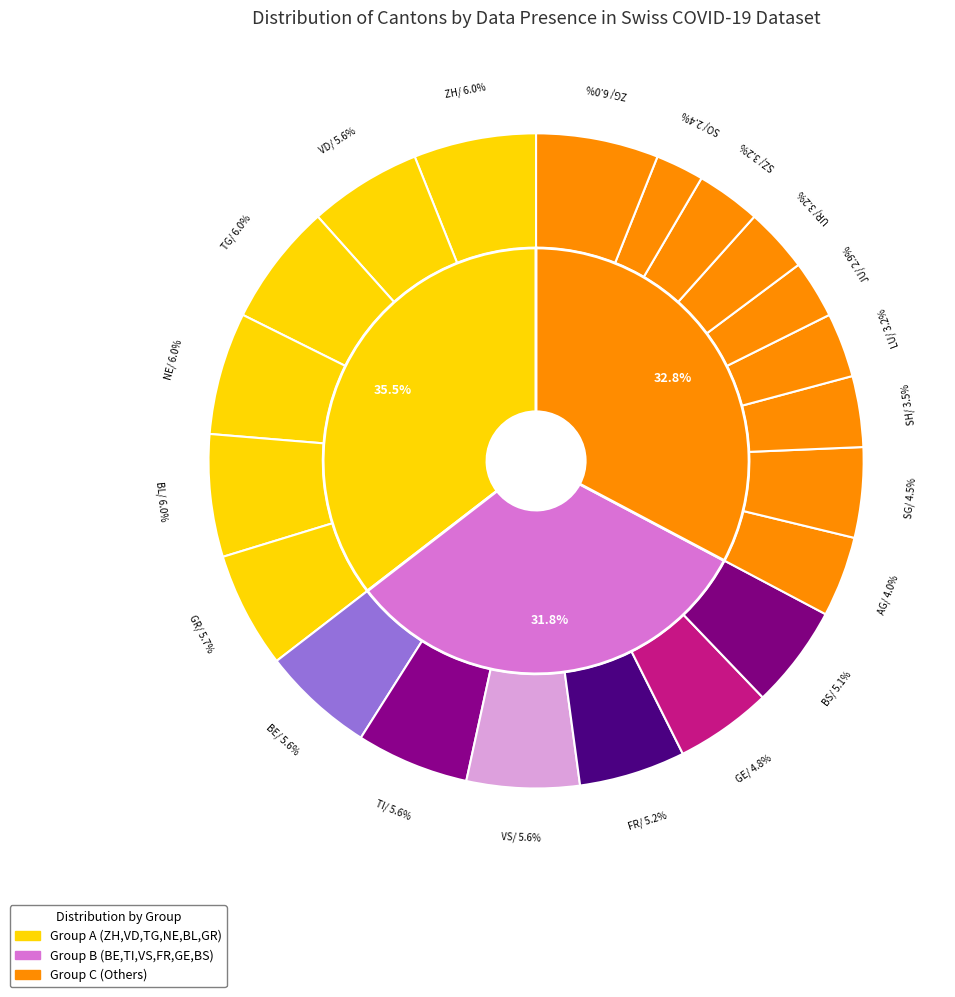

To the nearest percent, what is the average slice percentage?

8%